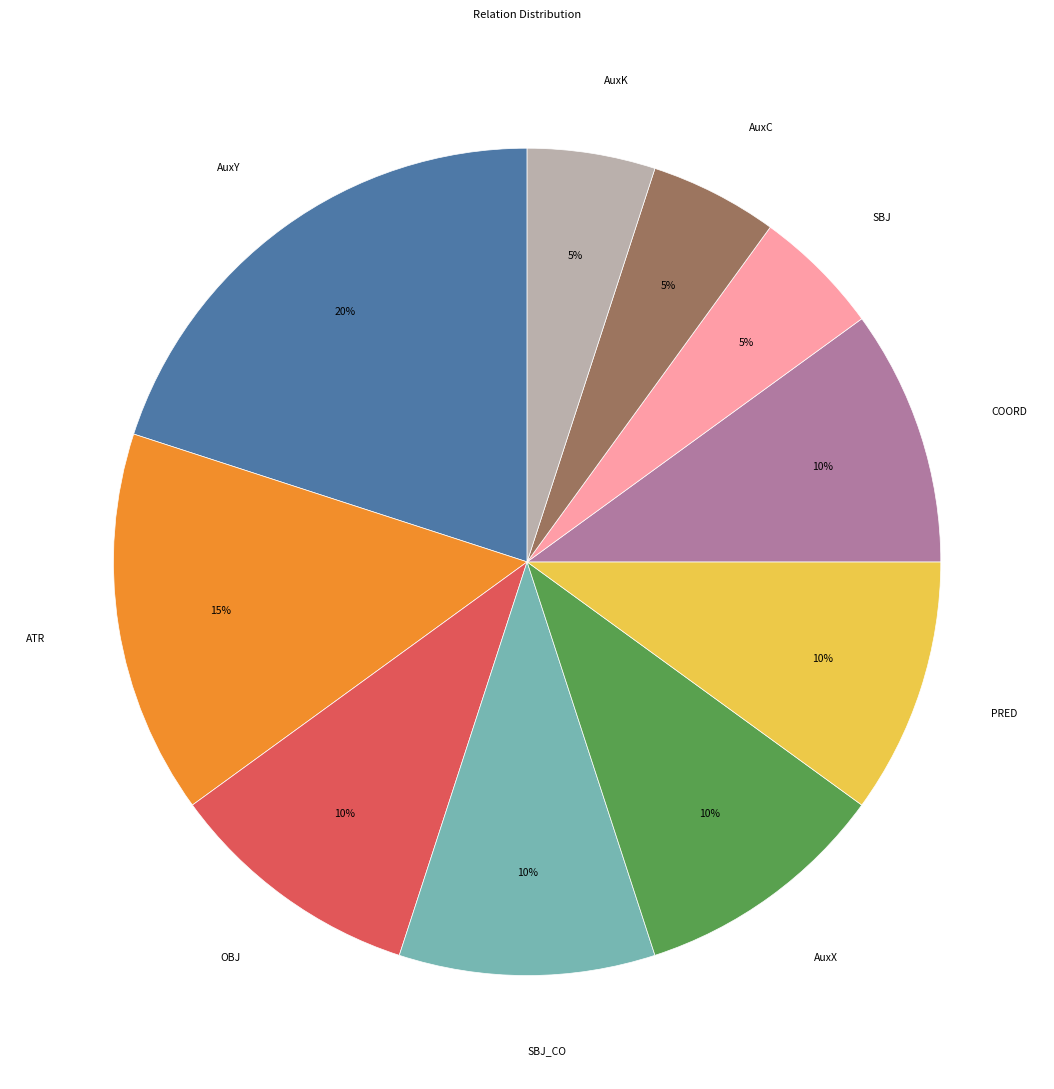

Which slice is the largest?

AuxY